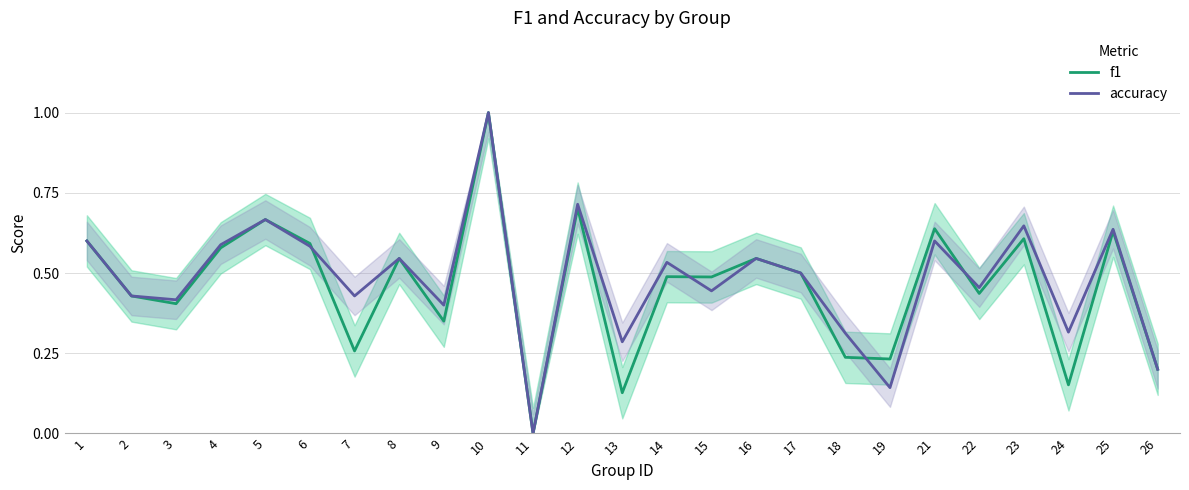

Is it true that accuracy equals 0.7 at 9?

False